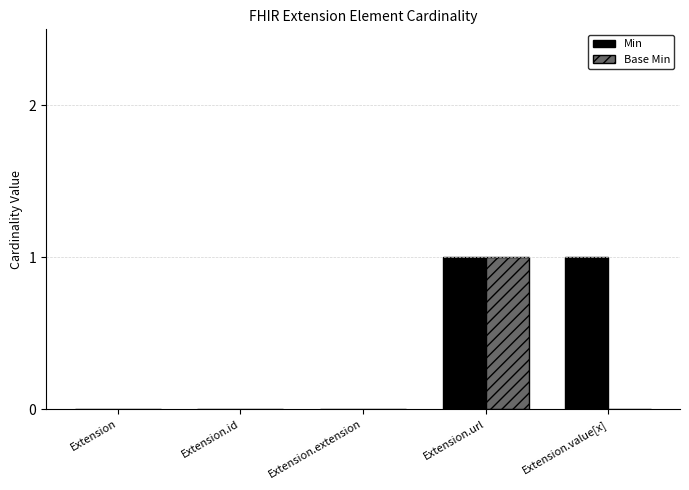

What is the maximum value for Base Min?

1